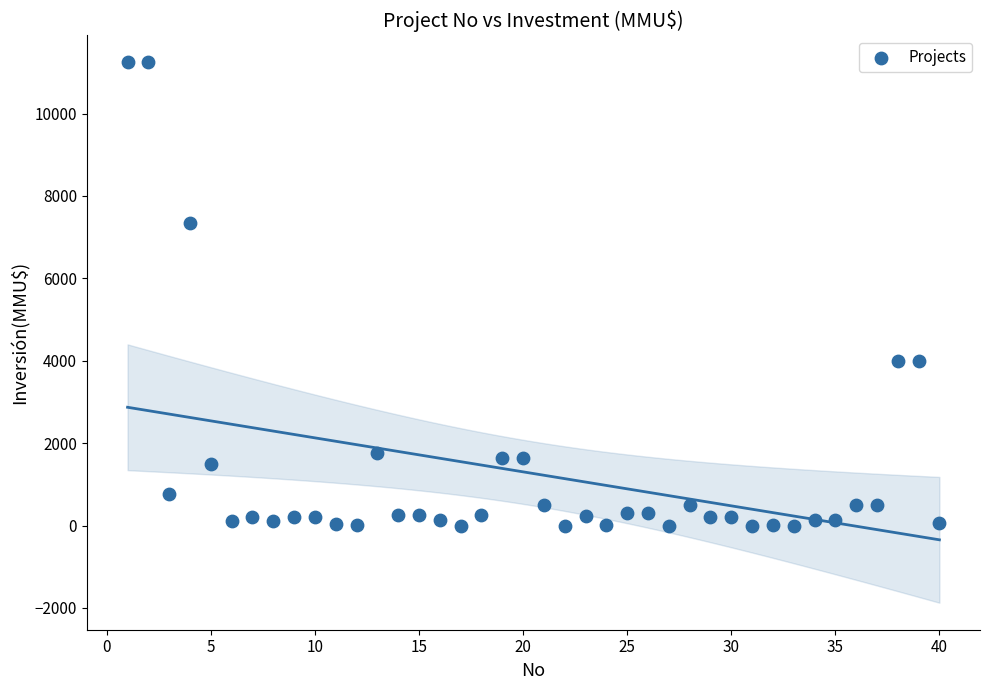

What is the range of X values (max minus min)?

39